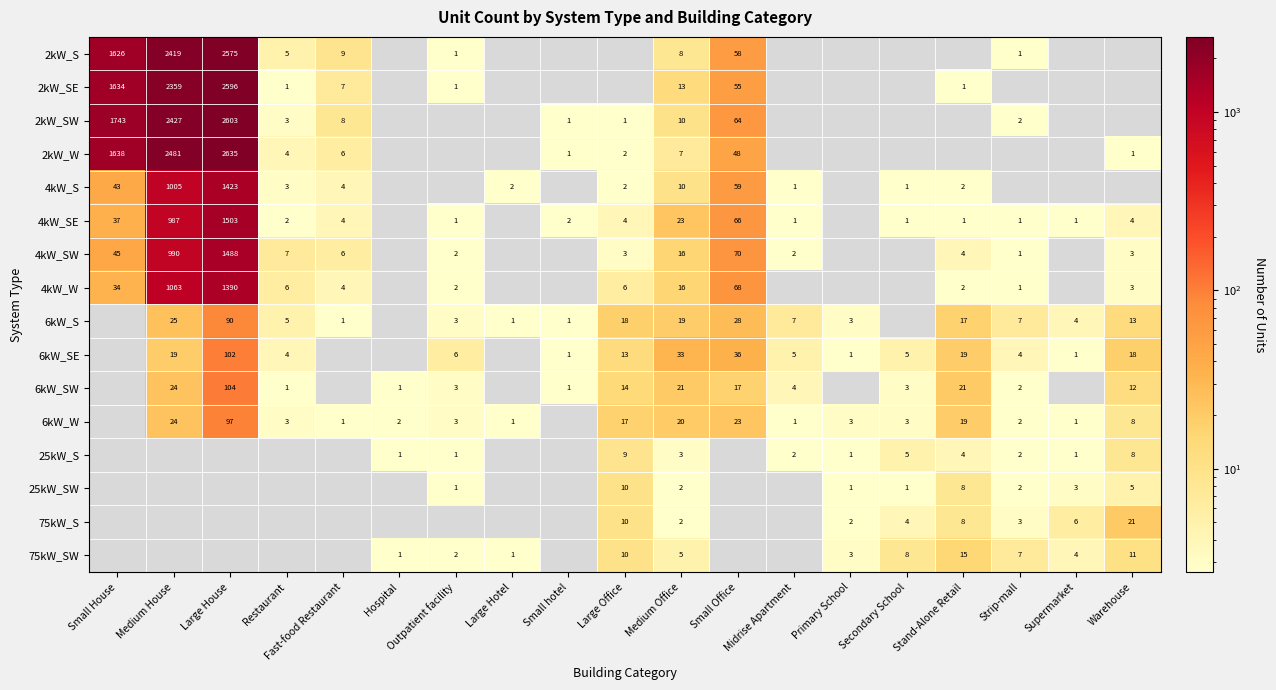

How many distinct data groups are displayed?

16